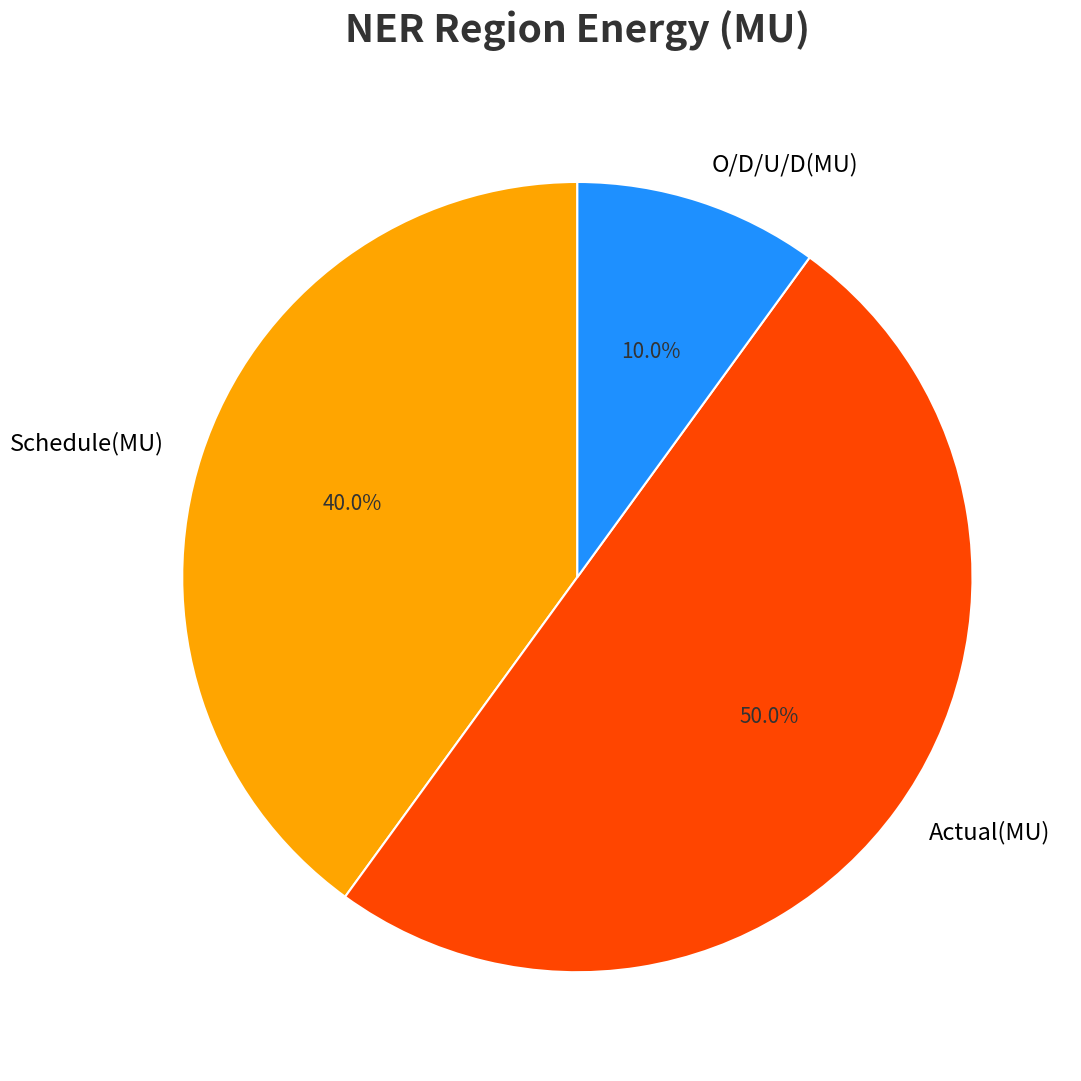

Is the sum of Actual(MU) and O/D/U/D(MU) greater than half?

Yes